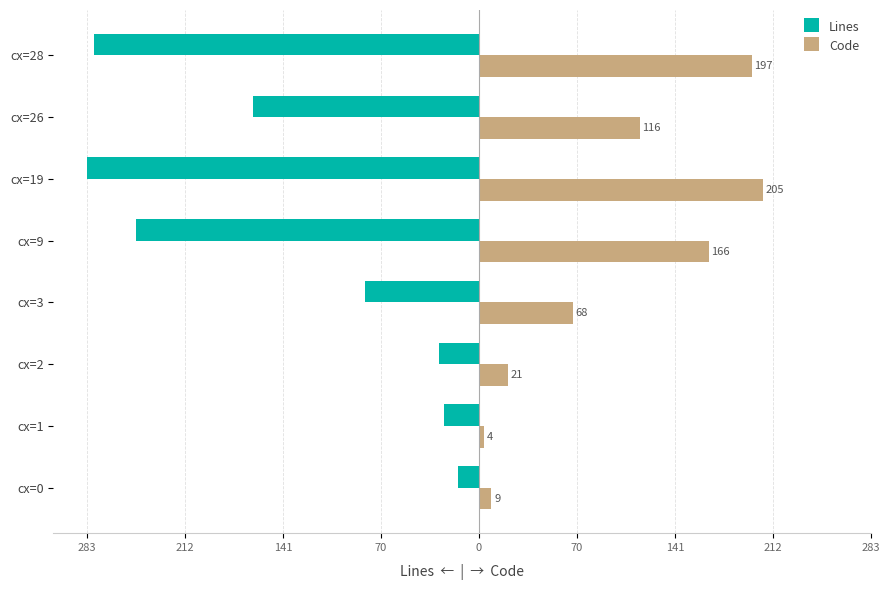

What are all the series names shown in the legend?

Lines, Code